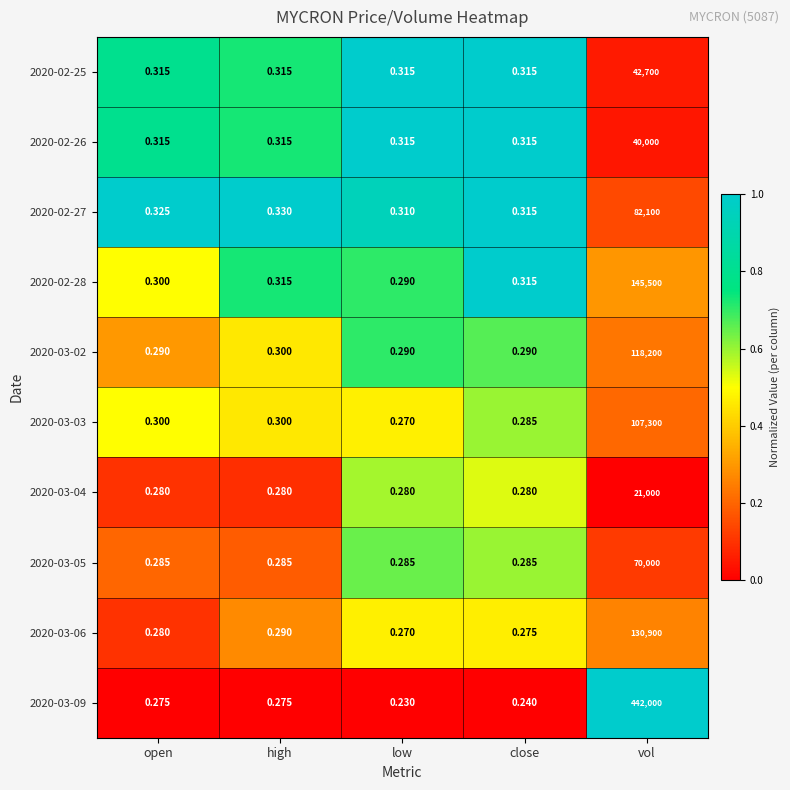

At how many categories does at least one series exceed 0?

5